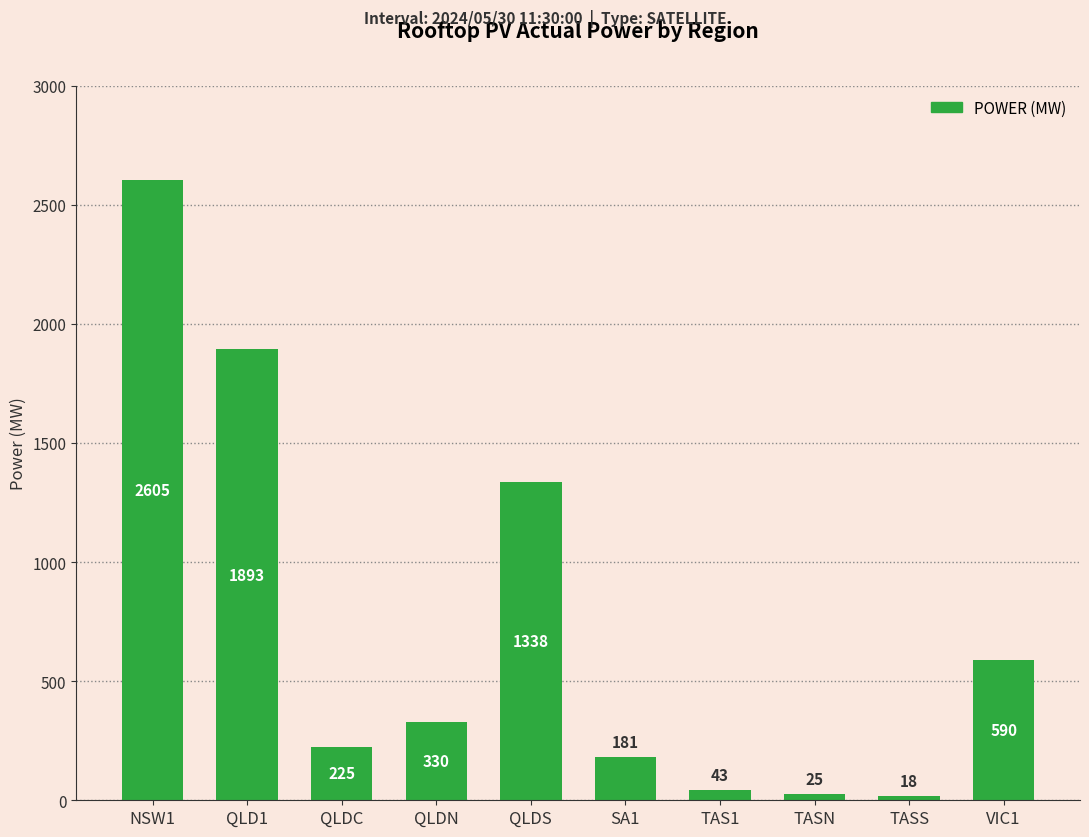

List the labels in order of value, smallest first.

TASS, TASN, TAS1, SA1, QLDC, QLDN, VIC1, QLDS, QLD1, NSW1